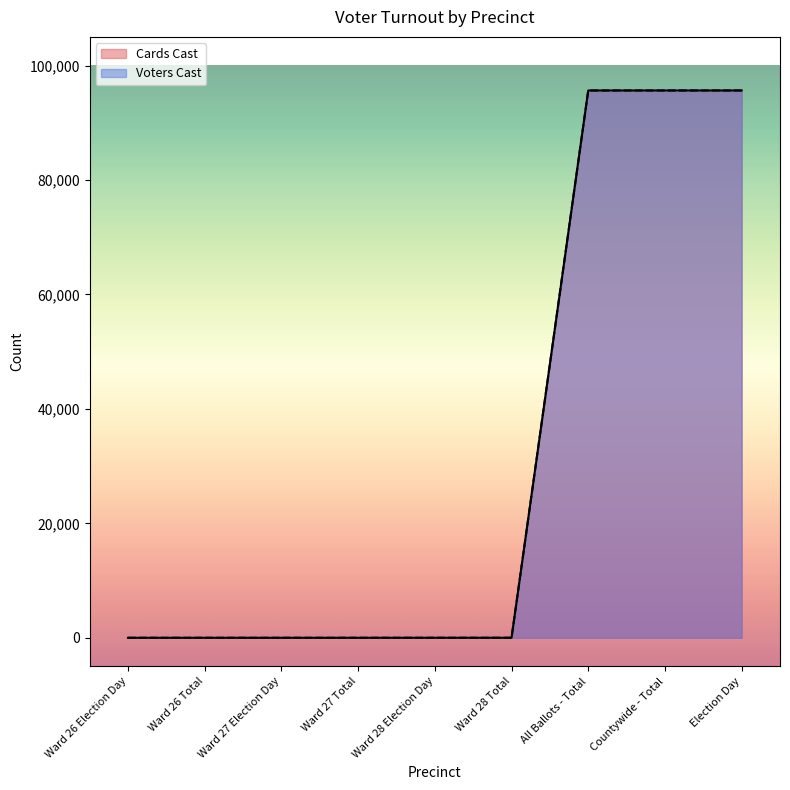

True or false: Cards Cast and Voters Cast intersect in this chart.

False